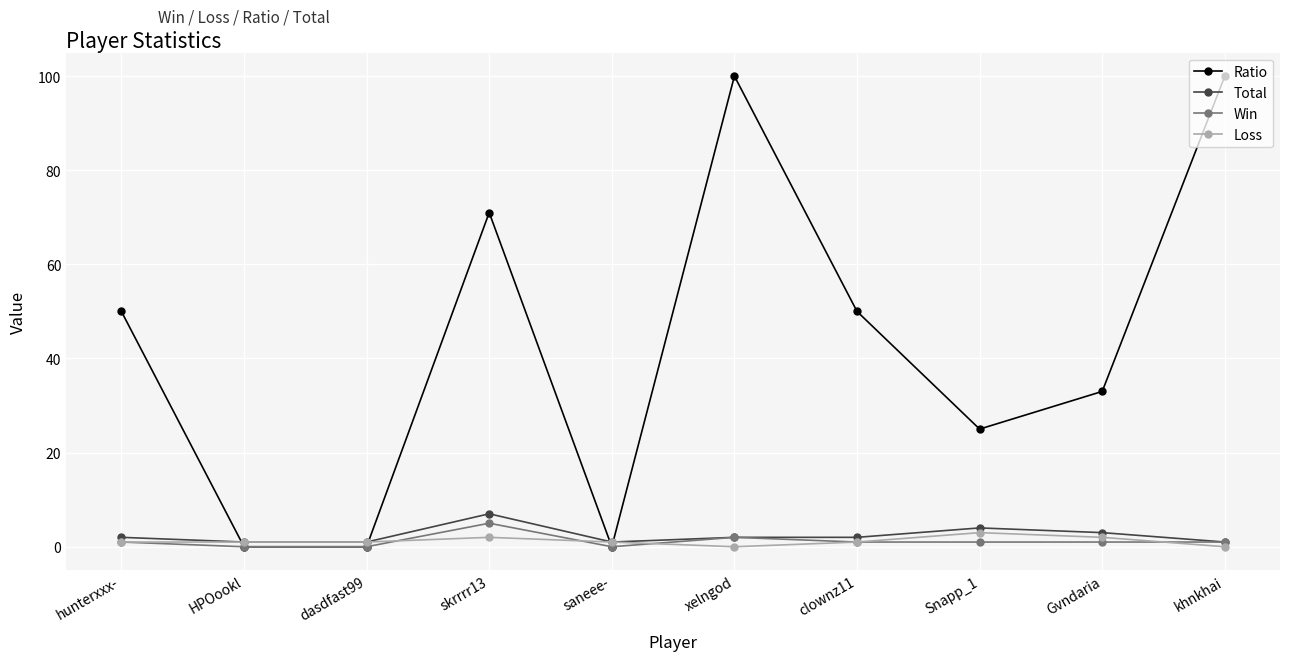

Which category has the highest value in the Win series?

skrrrr13